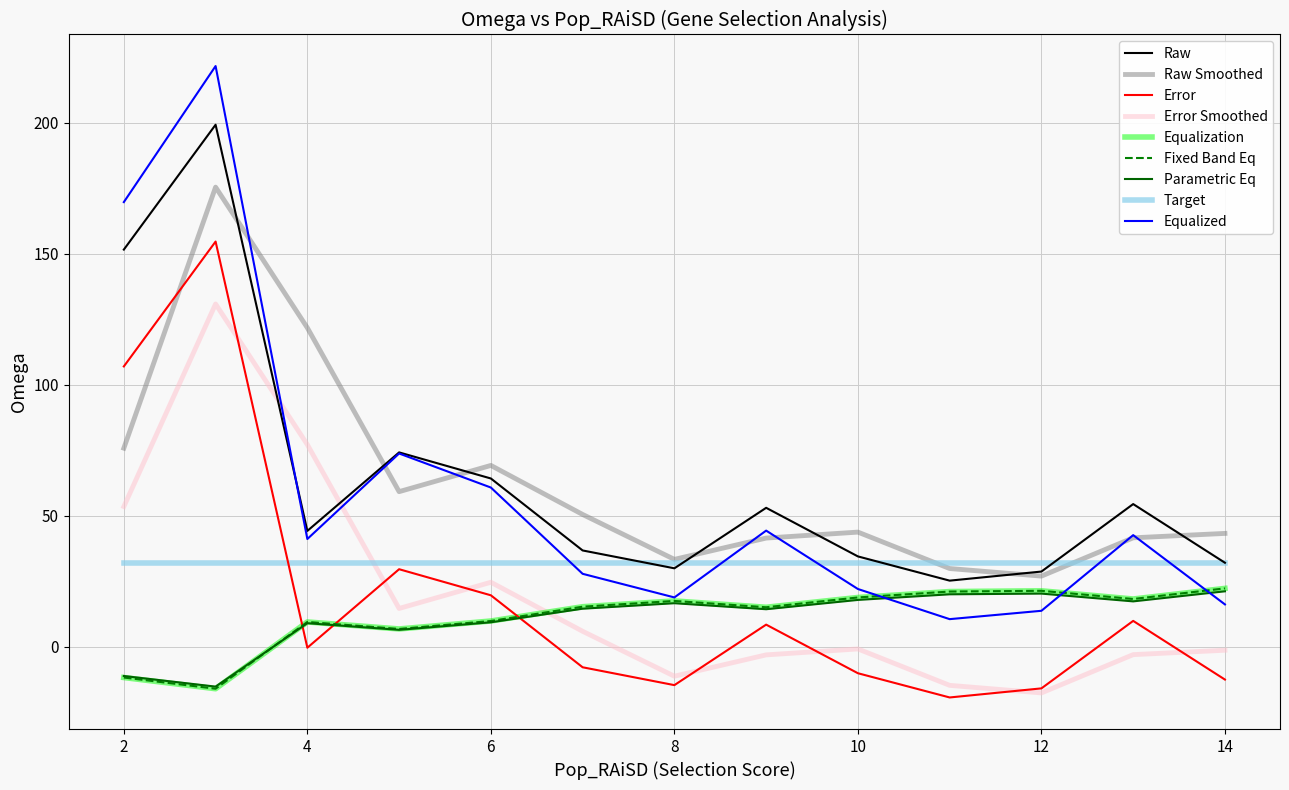

Is this an area chart (filled region under the line)?

No